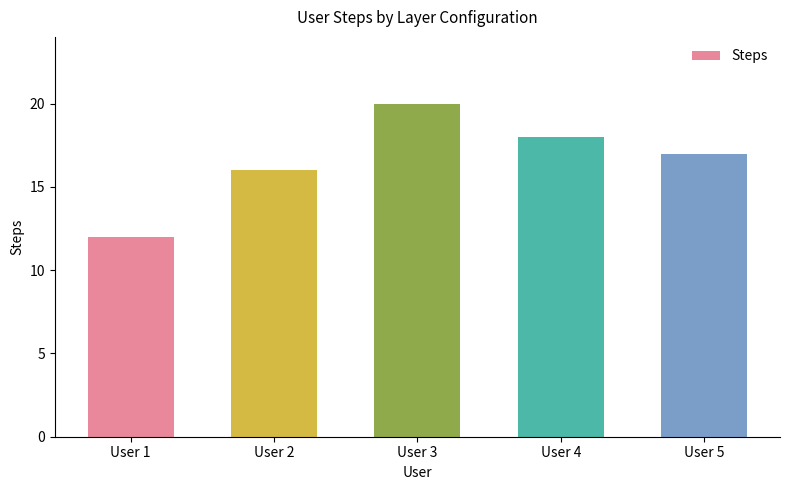

Count the number of data series in this chart.

1